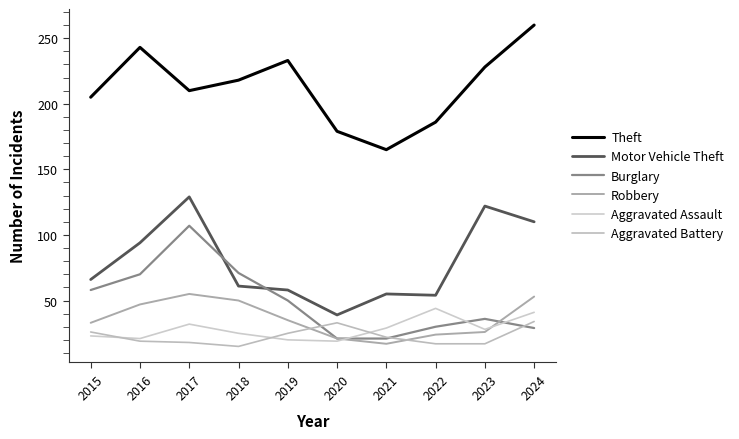

Does the chart have visible grid lines?

No